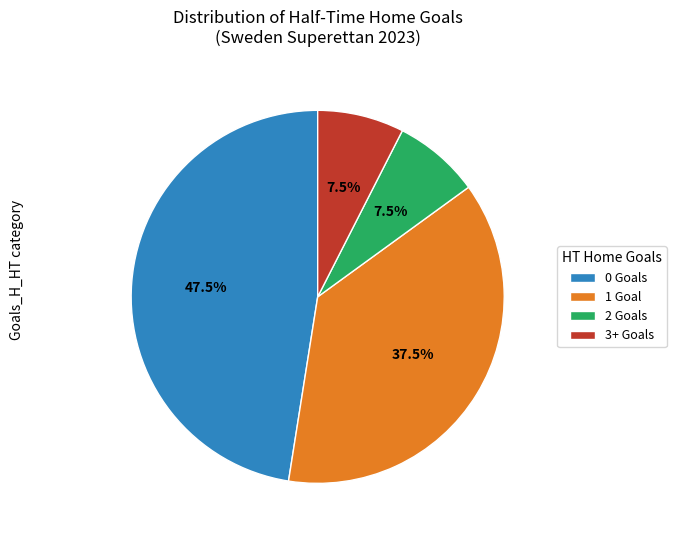

Is 0 Goals the majority of the pie?

No